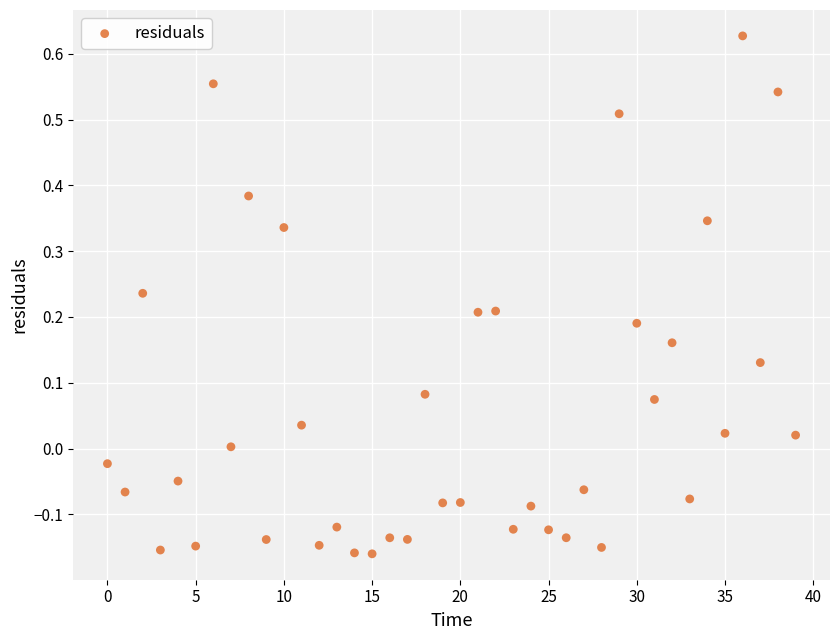

How many data points are displayed?

40